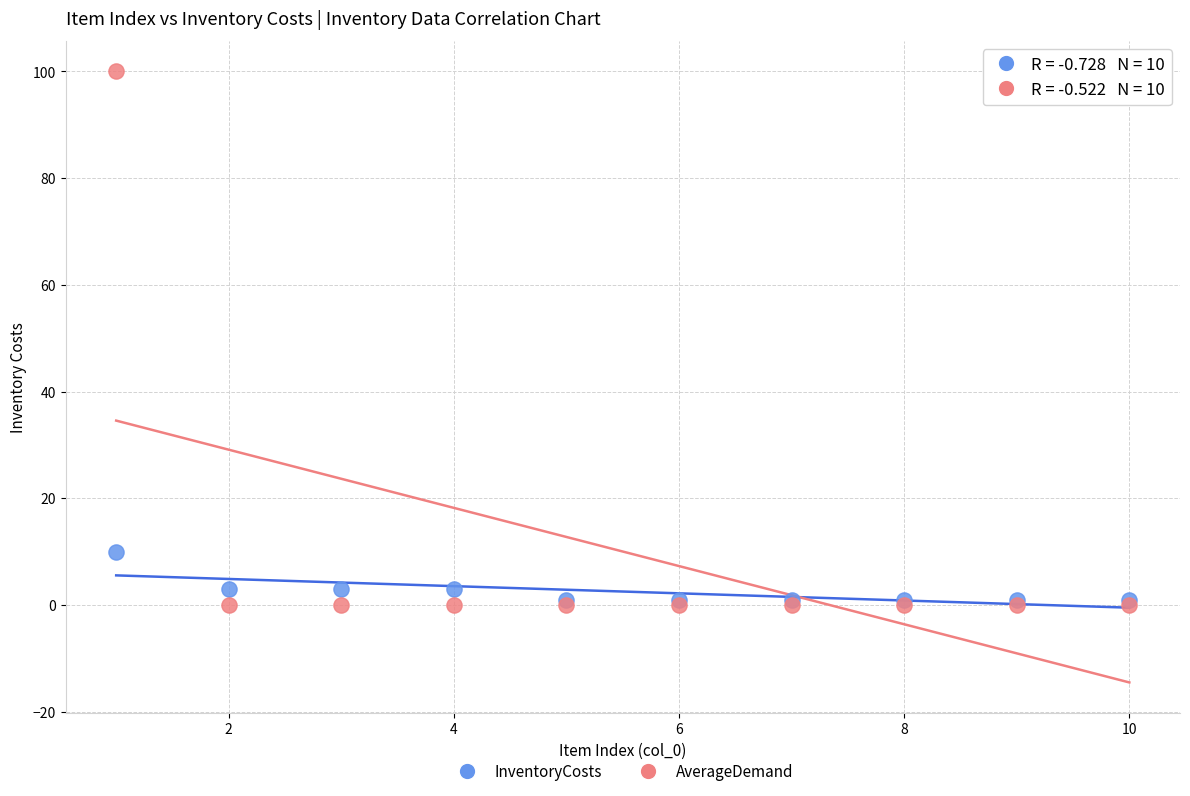

Across all series, what Y value is closest to 50?

10